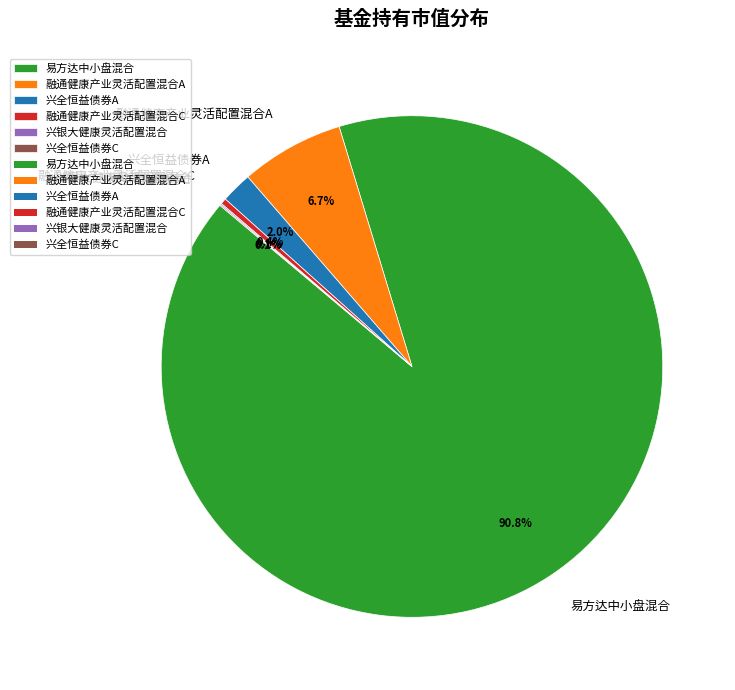

What is the majority slice?

易方达中小盘混合